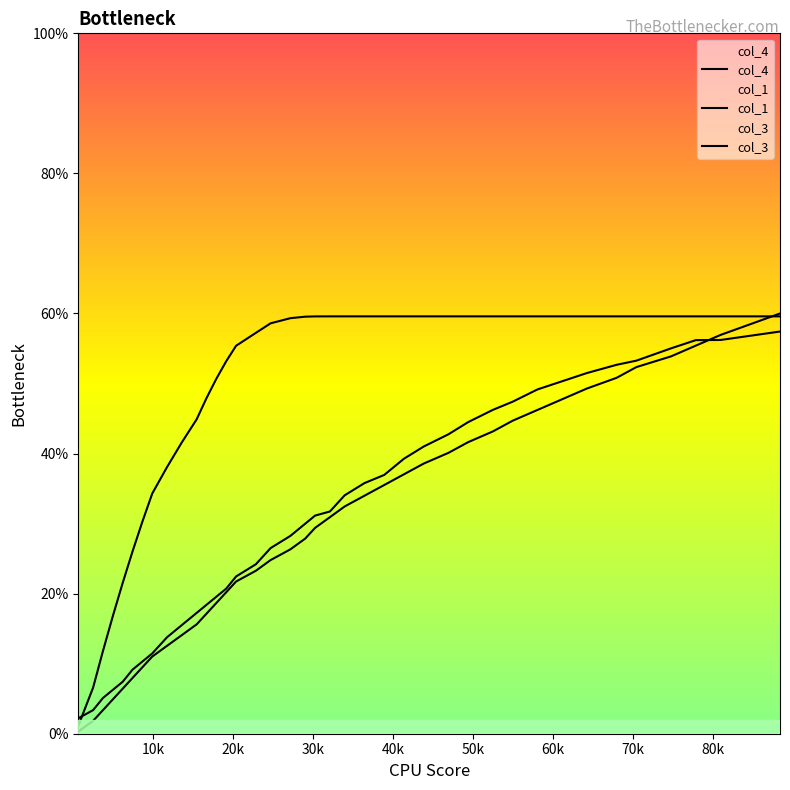

Which series has the largest total across all categories?

col_4